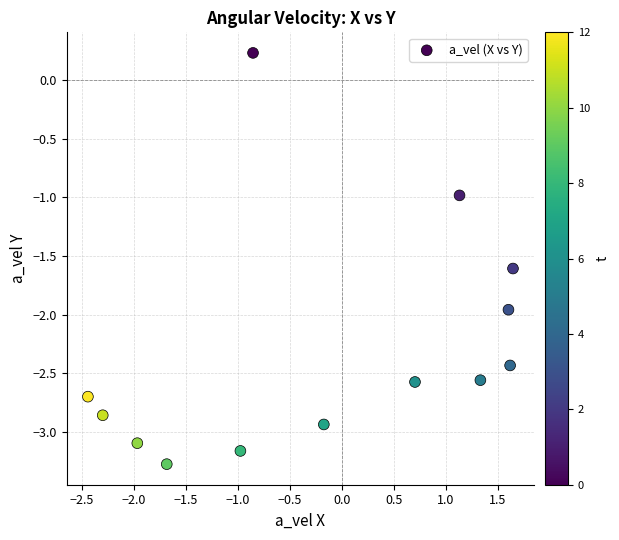

What is the range of X values (max minus min)?

4.1